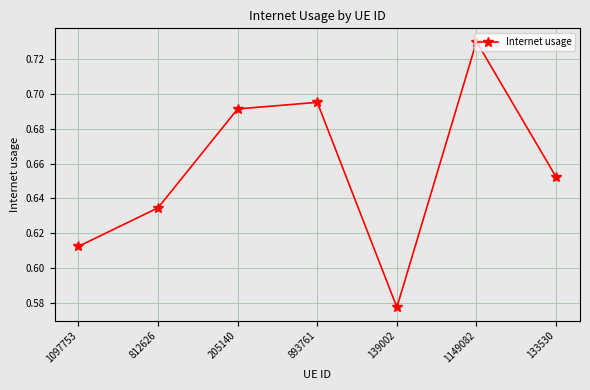

Which label corresponds to the smallest value in the chart?

139002